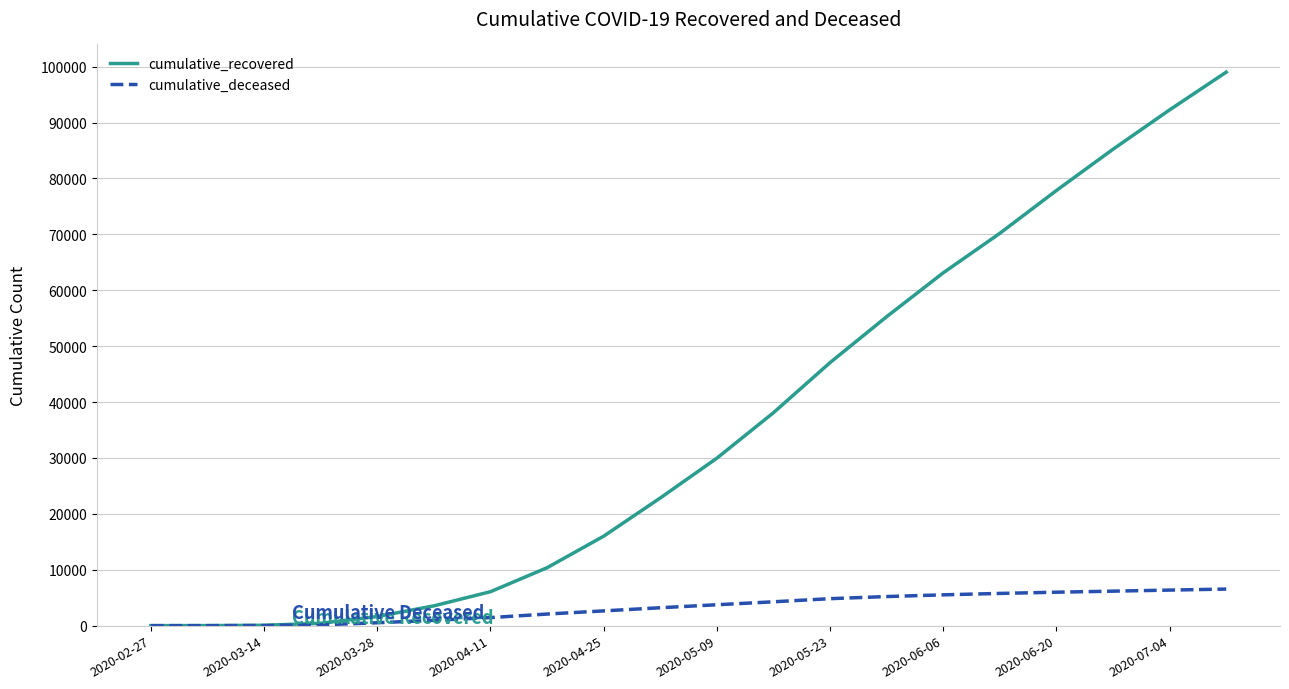

Which series has the largest total across all categories?

cumulative_recovered